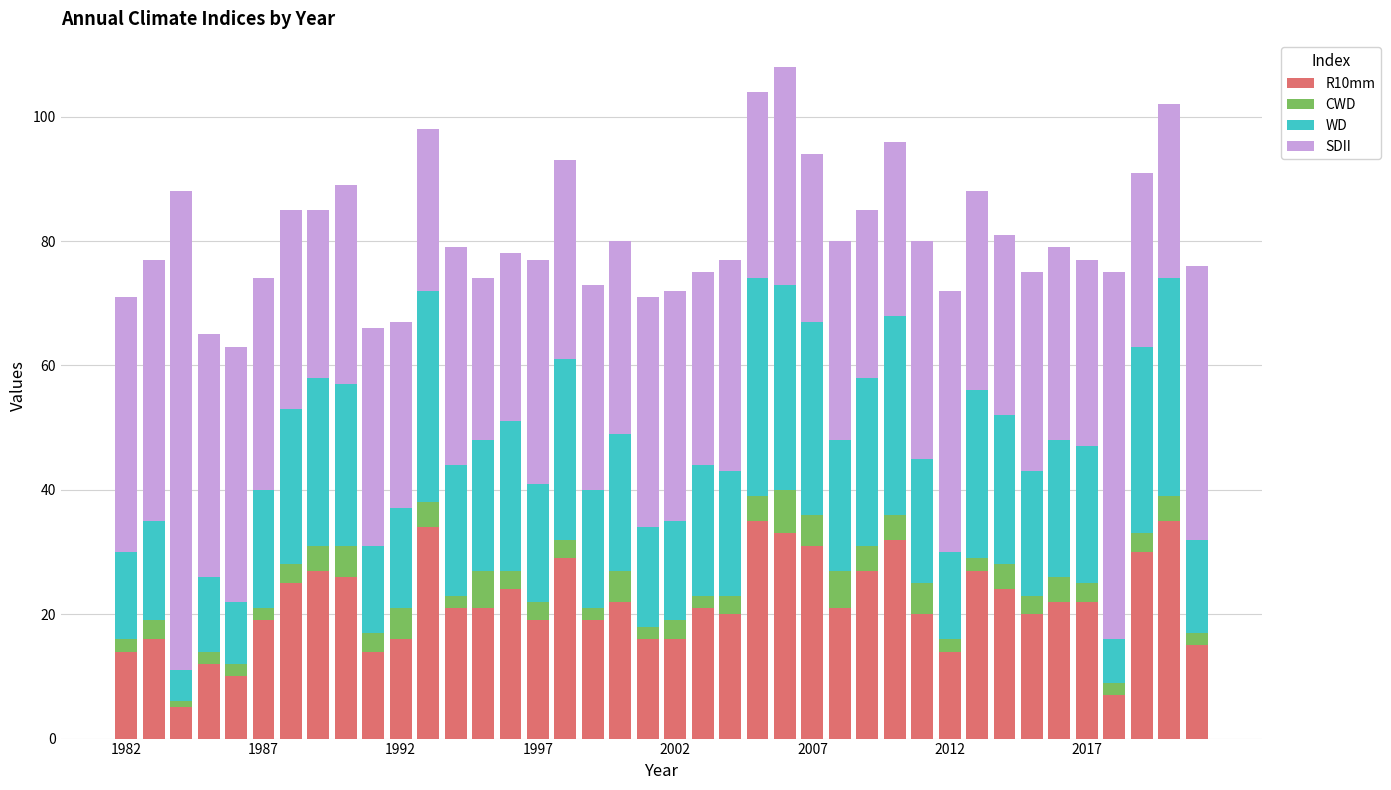

Are the bars horizontal?

No